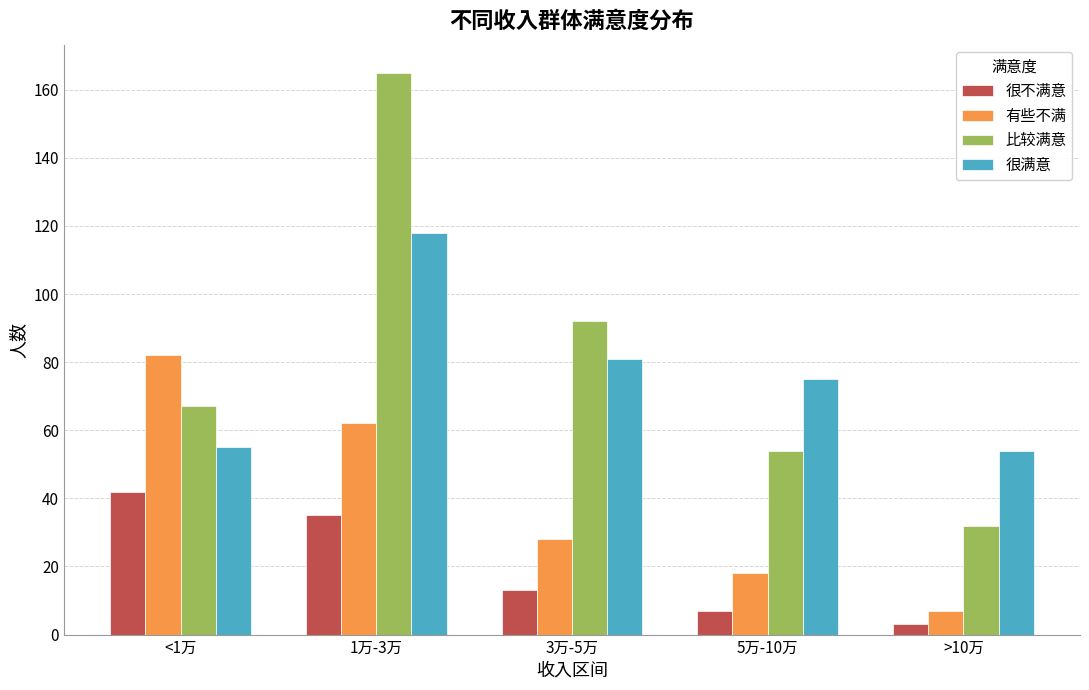

Rank the categories by 很不满意 value from lowest to highest.

>10万, 5万-10万, 3万-5万, 1万-3万, <1万